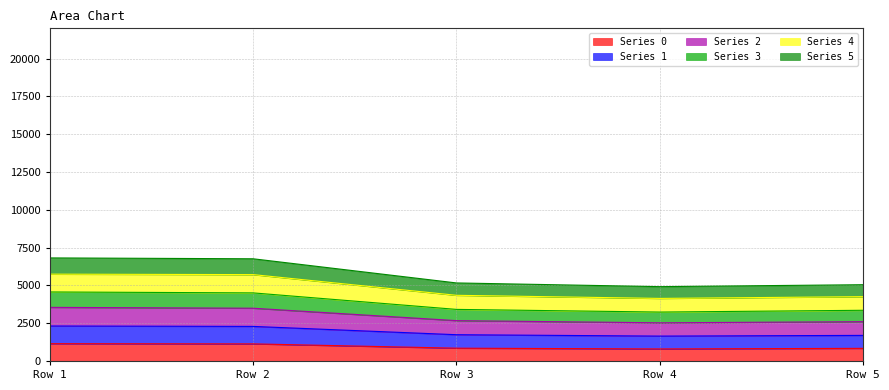

Rank the categories by Series 1 value from lowest to highest.

Row 4, Row 5, Row 3, Row 2, Row 1